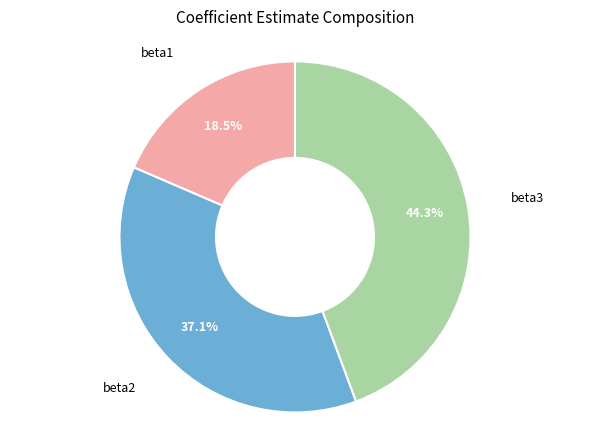

Which category has the biggest portion of the pie?

beta3